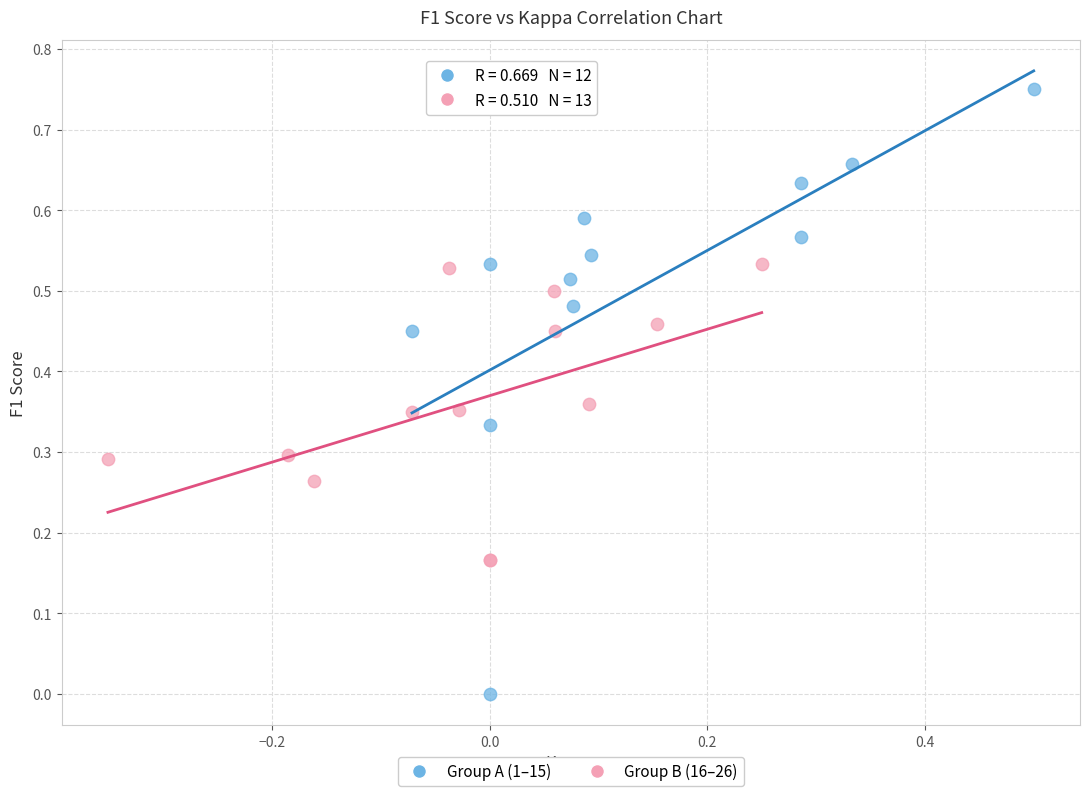

Which series has the largest Y range (max minus min)?

Group A (1–15)